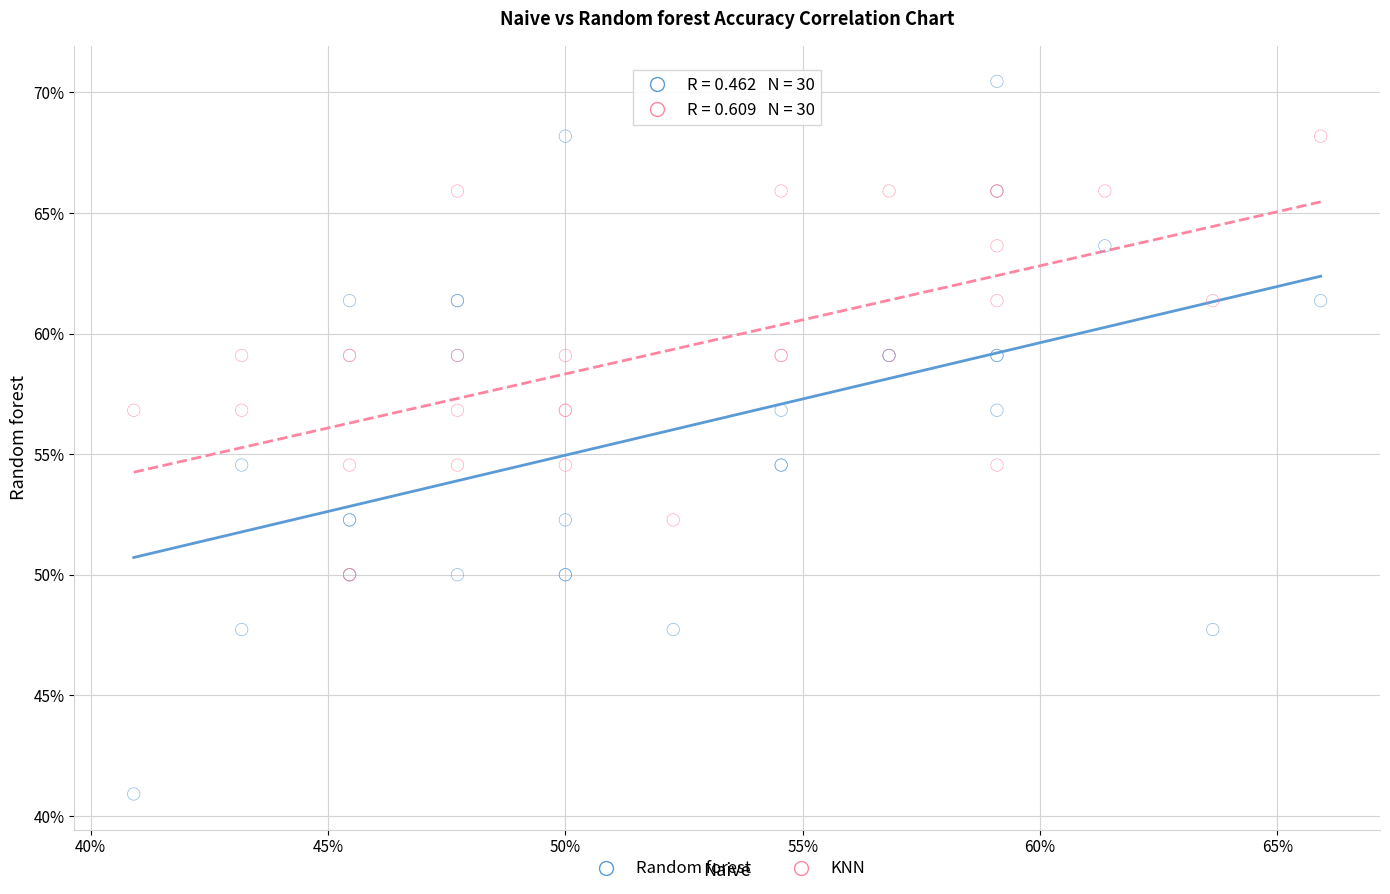

Which series has the widest spread of Y values?

Random forest